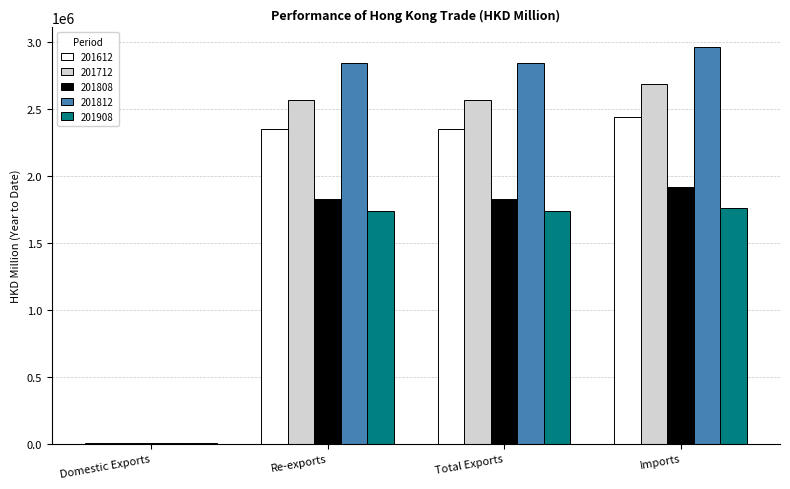

The value of 201808 at Total Exports is 3122645.7. True or false?

False